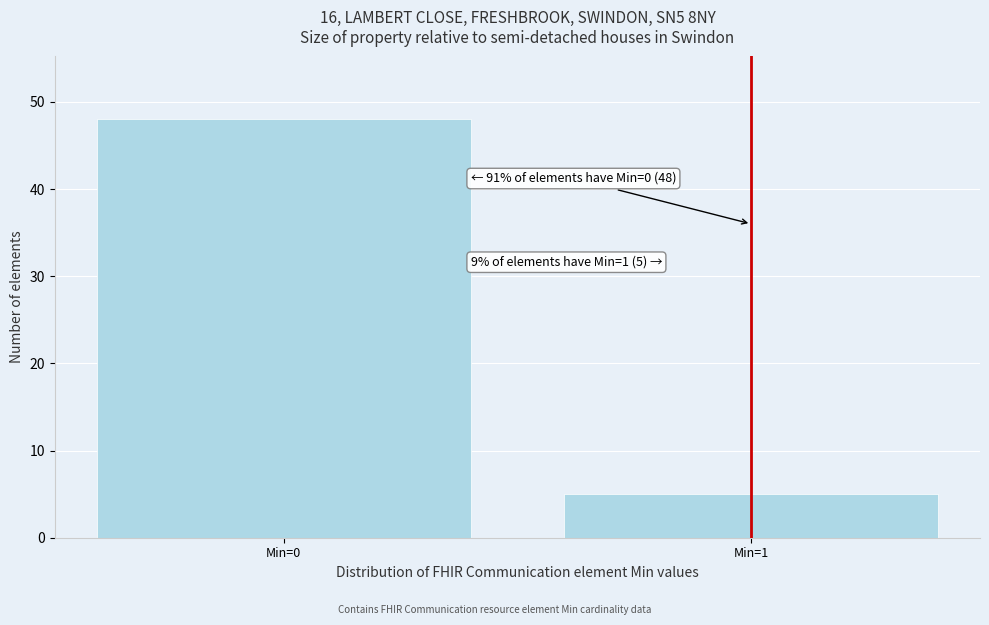

Reading left to right, list all the values displayed in this chart.

Min=0=48	Min=1=5